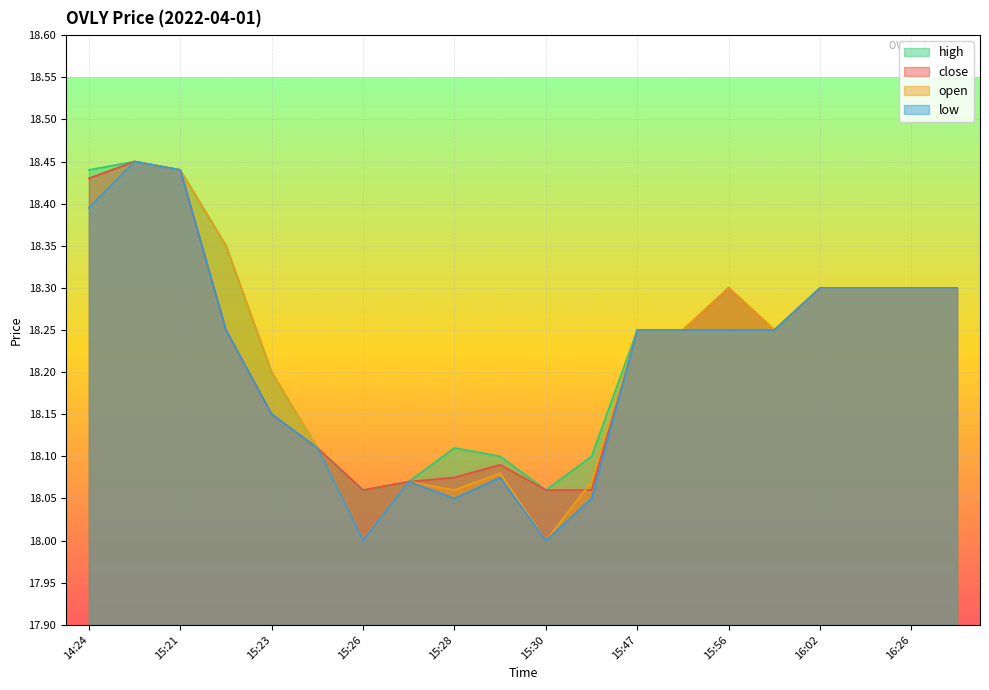

Does the chart display data point markers on the line(s)?

No